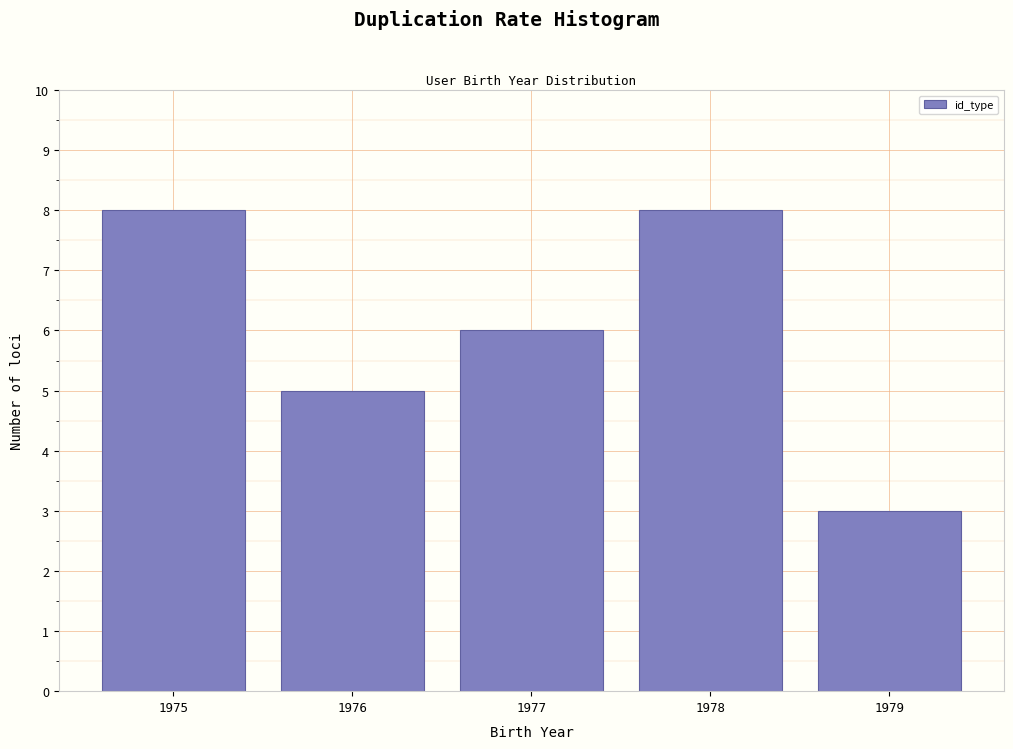

Reading left to right, list all the values displayed in this chart.

1975=8	1976=5	1977=6	1978=8	1979=3